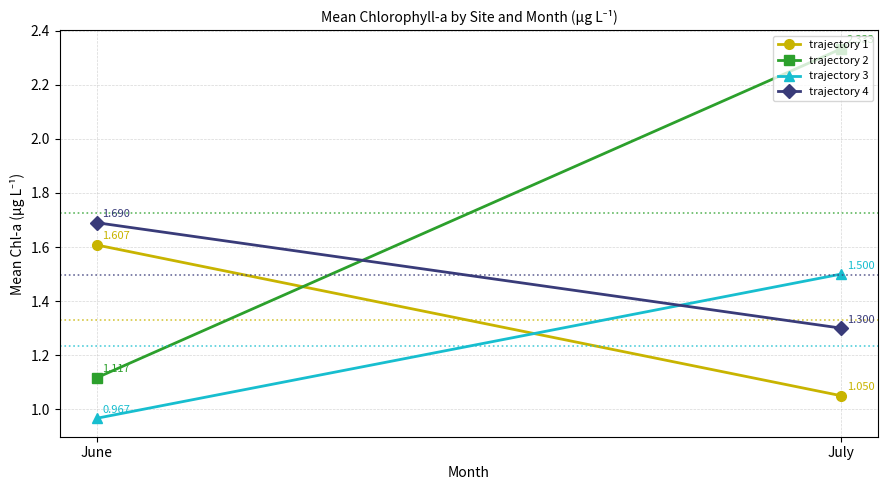

What is the average value of the trajectory 2 series?

1.7